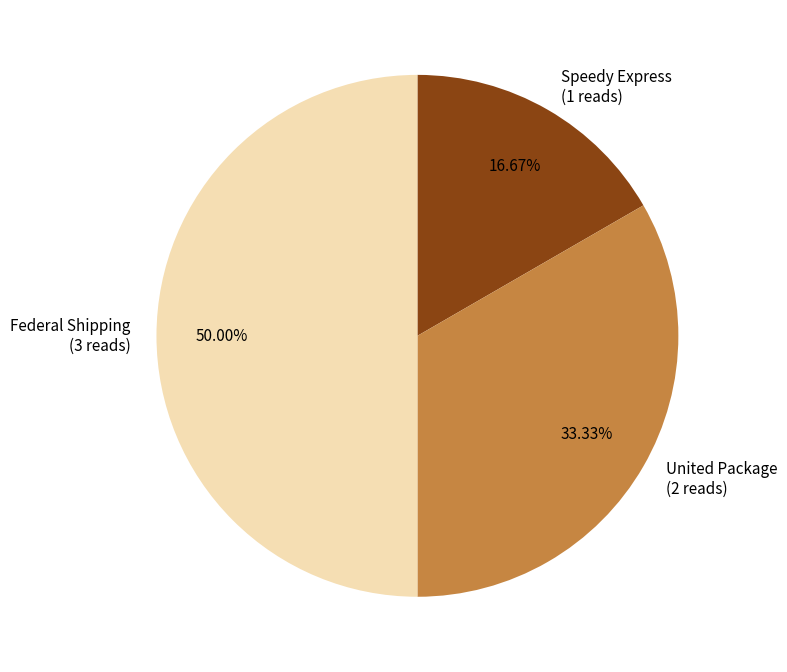

Count the number of slices in the pie.

3